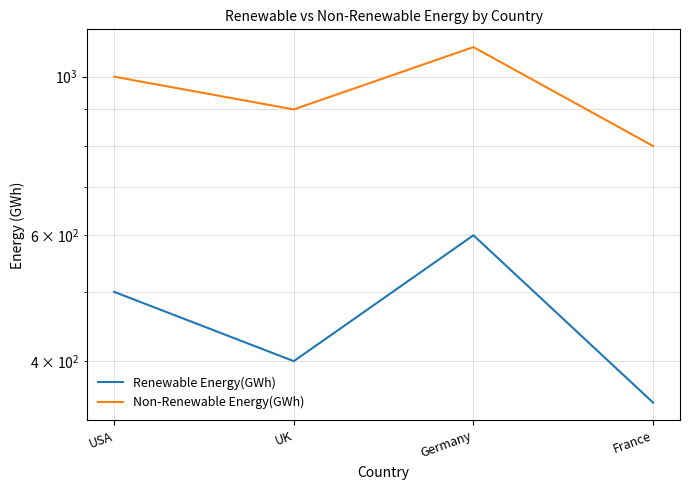

How many interior local valleys does the Renewable Energy(GWh) series have?

1